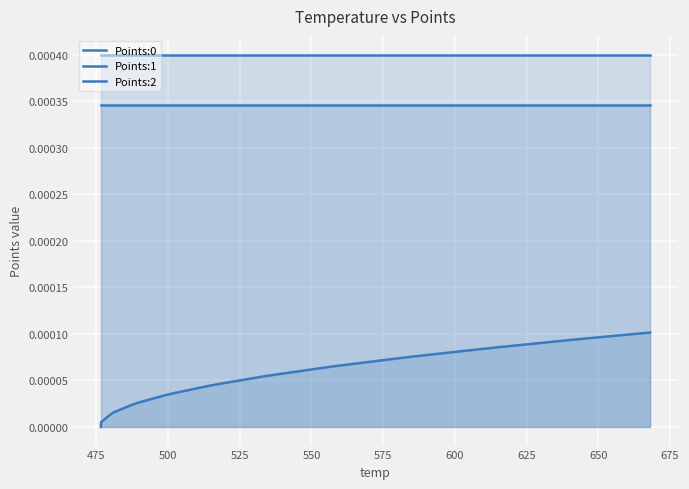

Does the chart display data point markers on the line(s)?

No